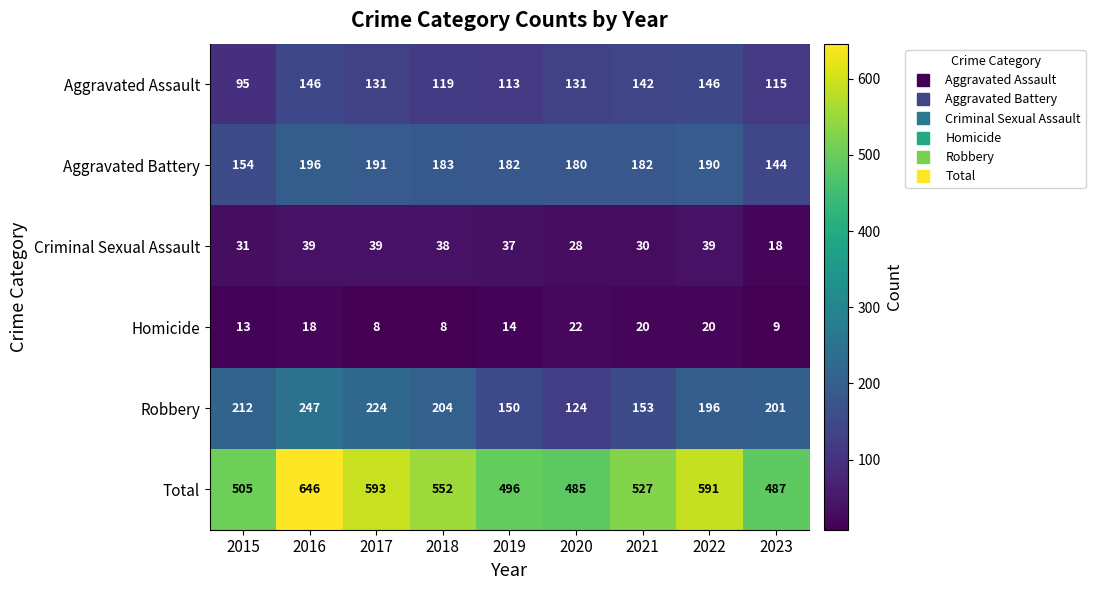

Read the Criminal Sexual Assault value at 2022, to the nearest 10.

40